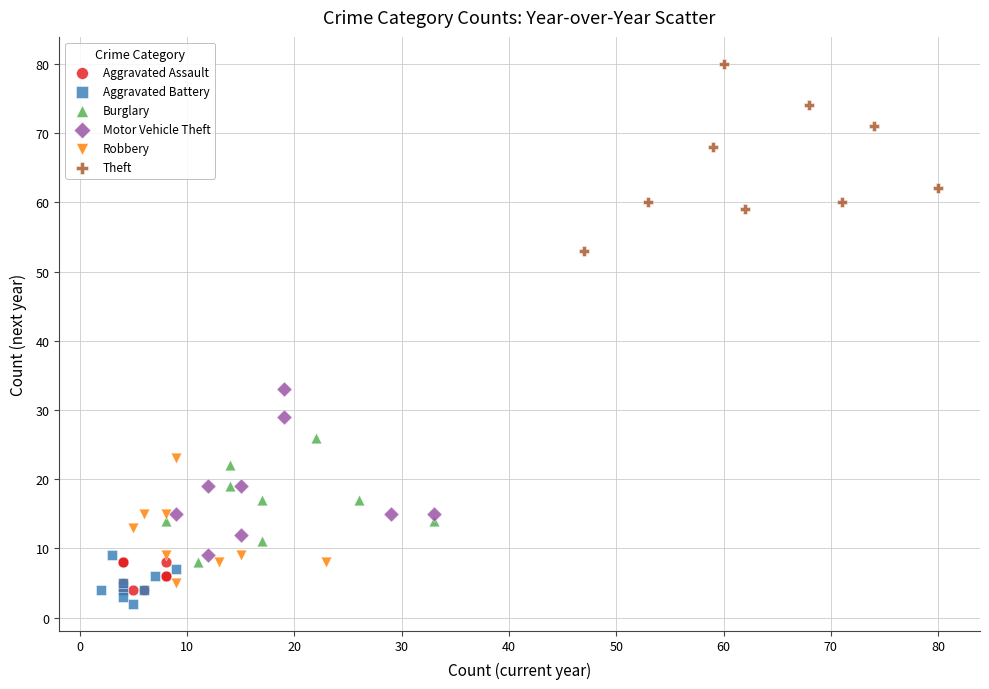

Which series reaches the minimum Y coordinate?

Aggravated Battery